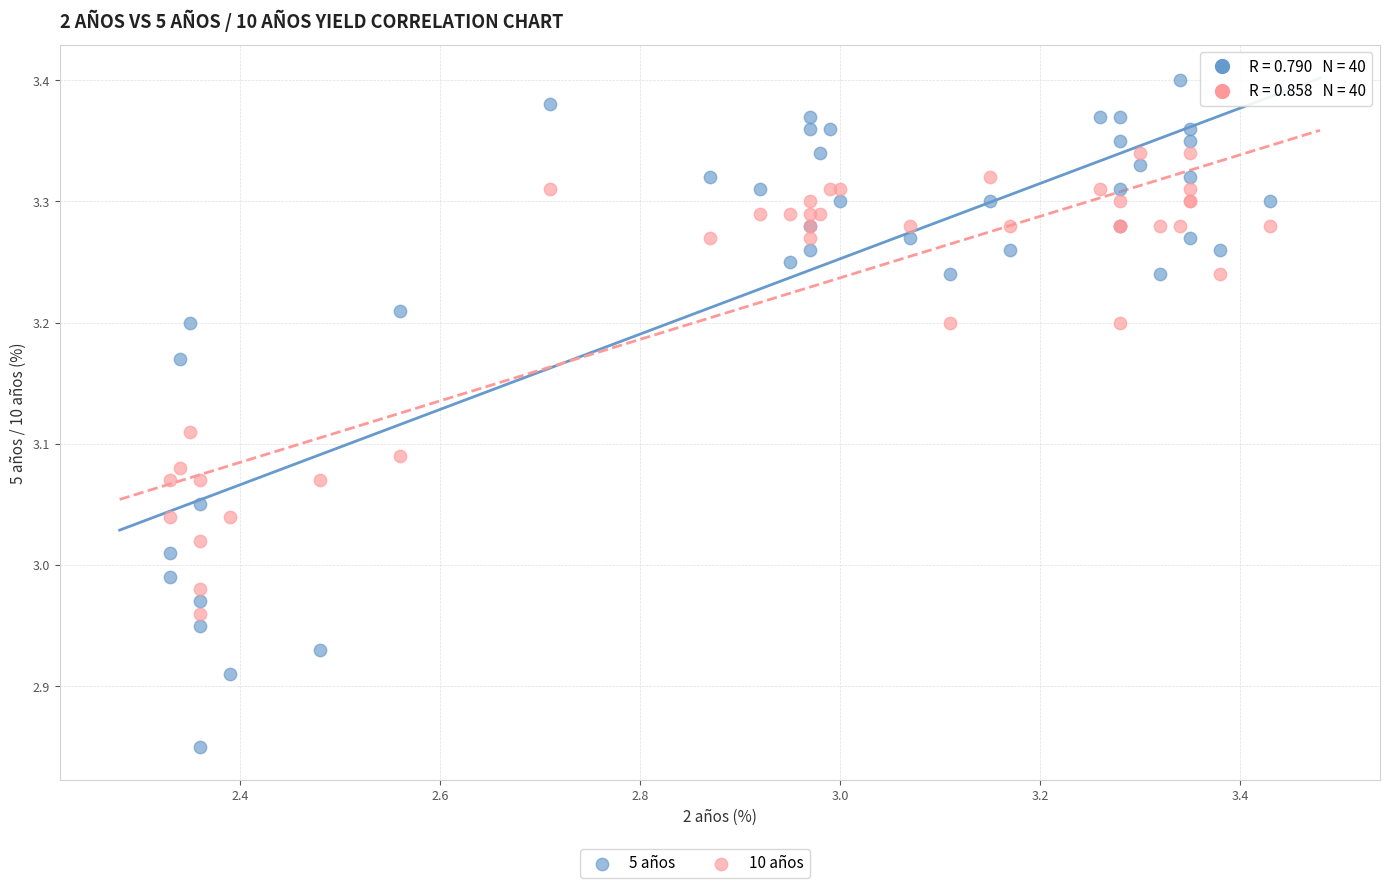

Which series reaches the minimum Y coordinate?

5 años